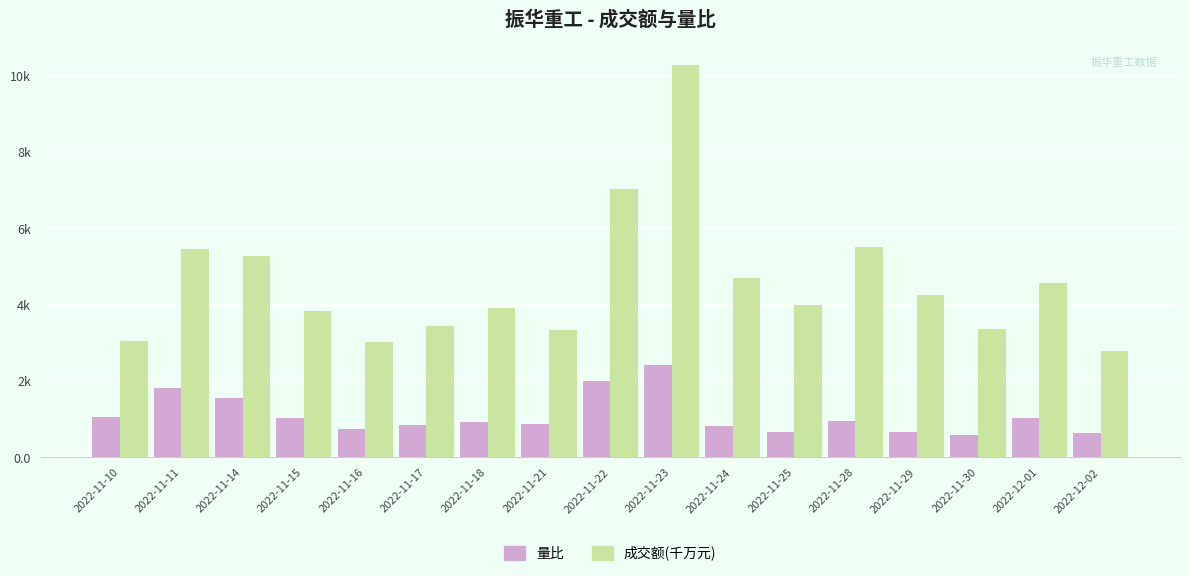

What is the value of the 量比 bar at the 7th from the left?

0.9